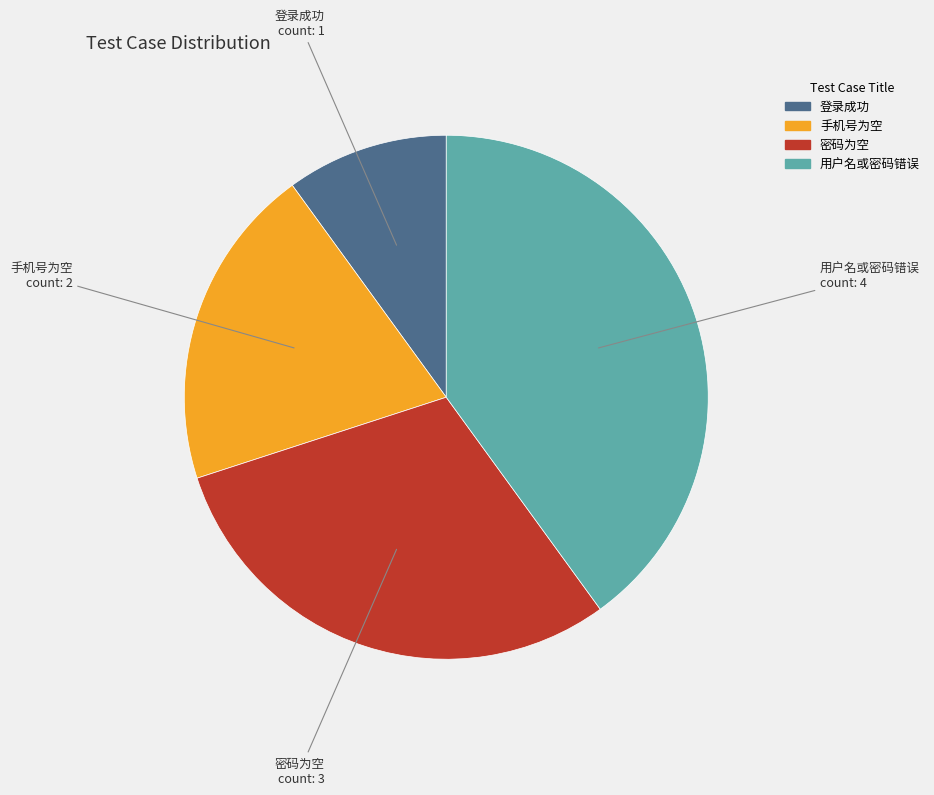

Rank the categories by value from highest to lowest.

用户名或密码错误, 密码为空, 手机号为空, 登录成功